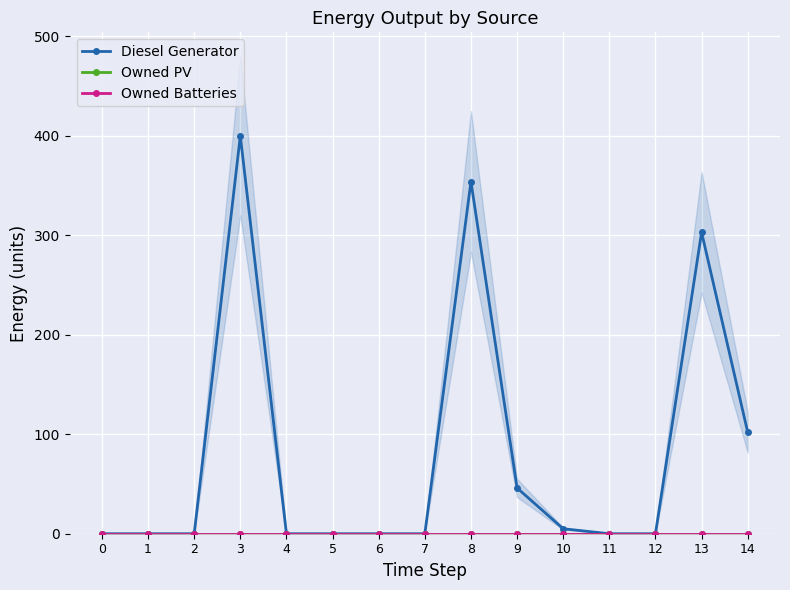

Rank the series at 5 from lowest to highest value.

Diesel Generator, Owned PV, Owned Batteries